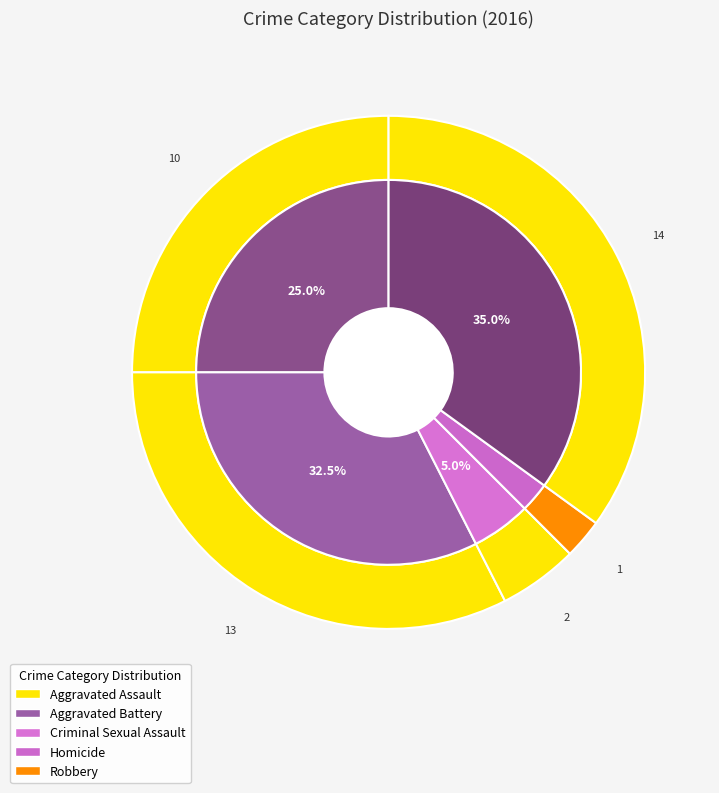

How many slices are in this pie chart?

5